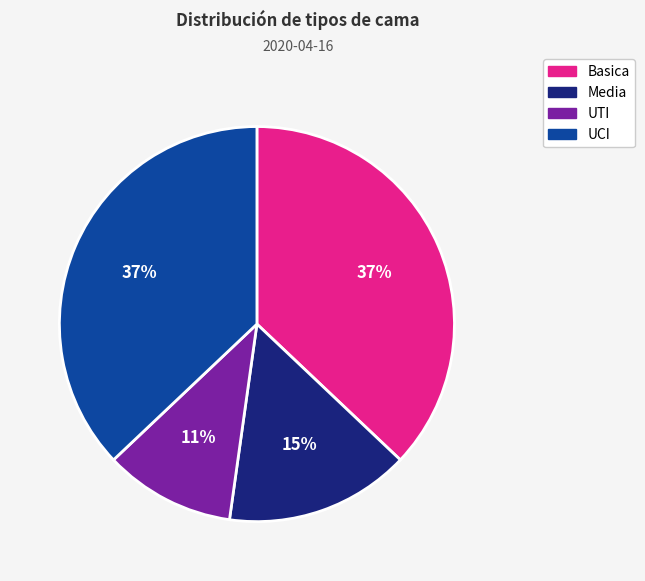

Combined, do UCI and Basica account for over 50%?

Yes